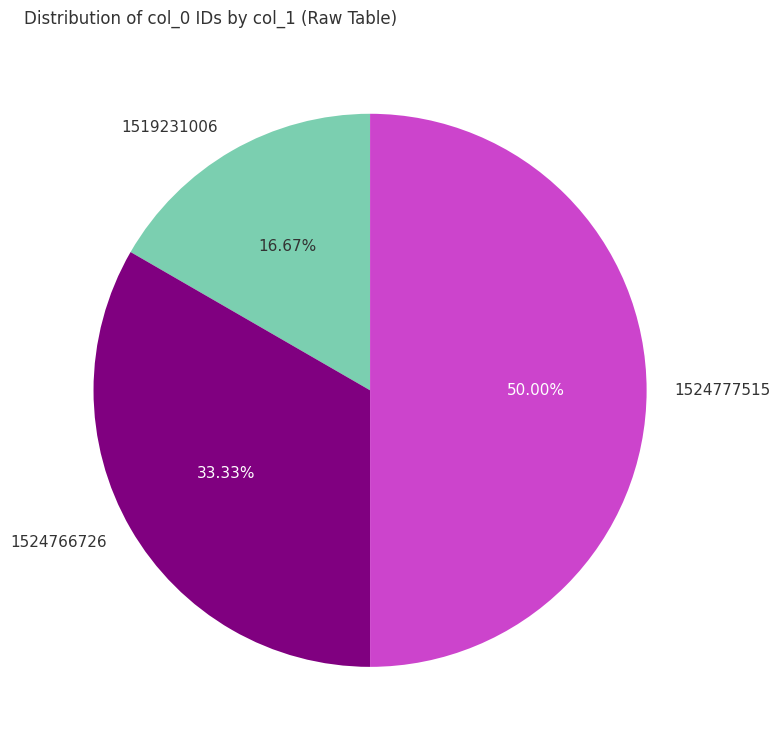

How many segments does this pie chart have?

3